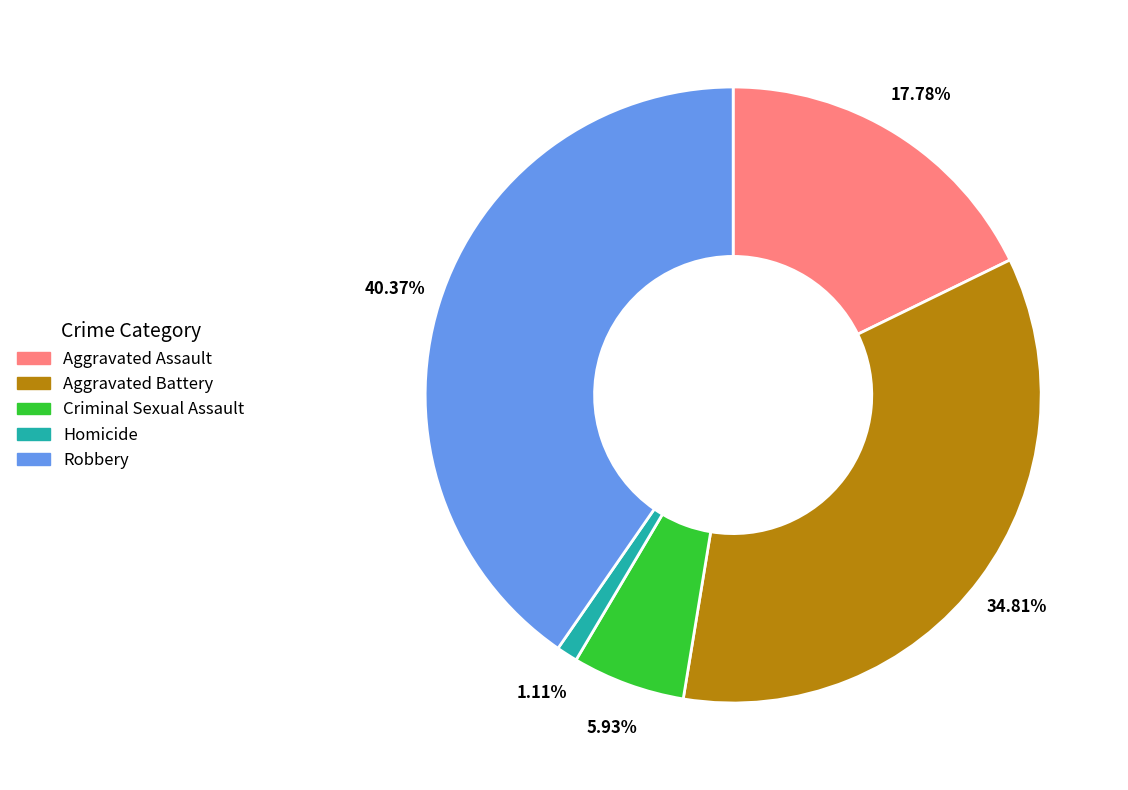

Does Criminal Sexual Assault account for over 50% of the chart?

No